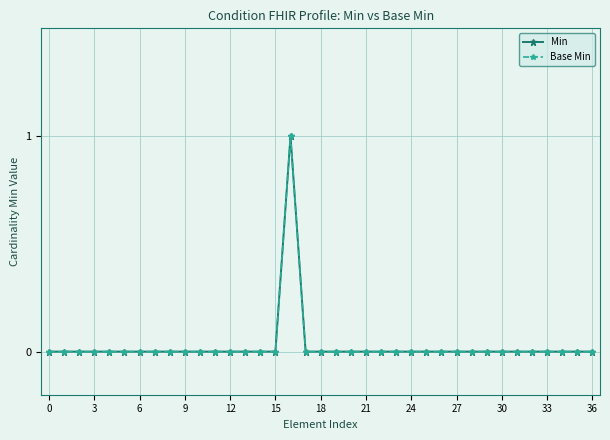

How many Min values are between 0 and 1?

37